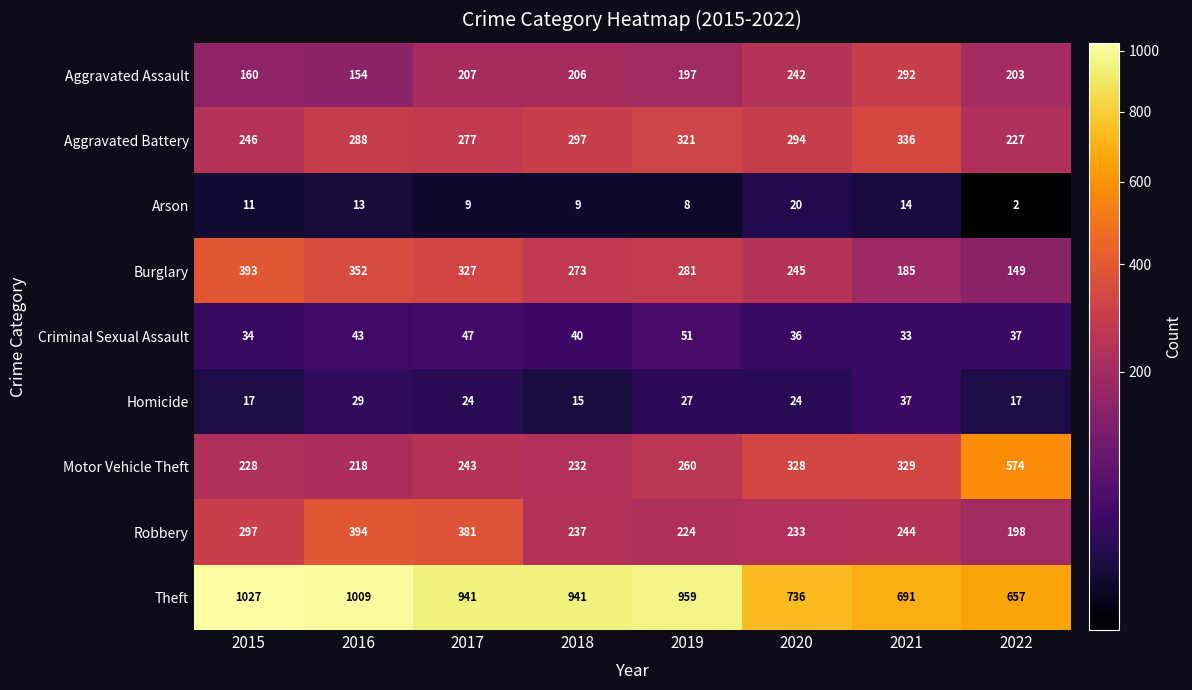

At which category is the sum across all series the highest?

2016